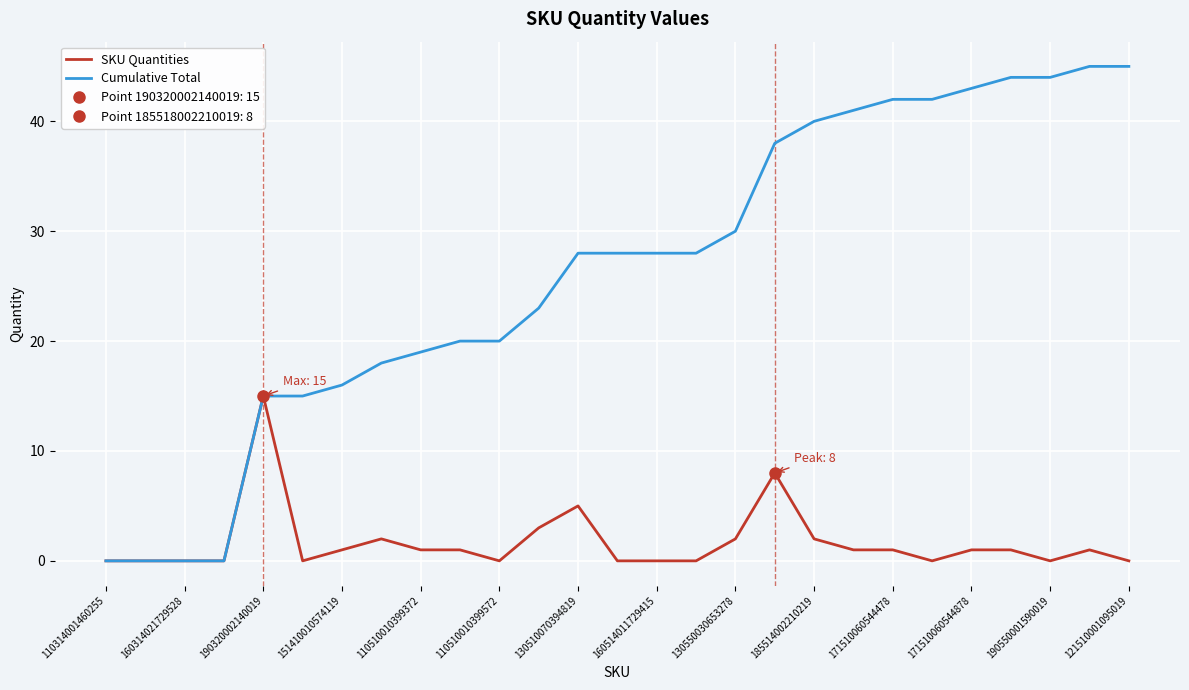

True or false: SKU Quantities and Cumulative Total cross at least once.

False